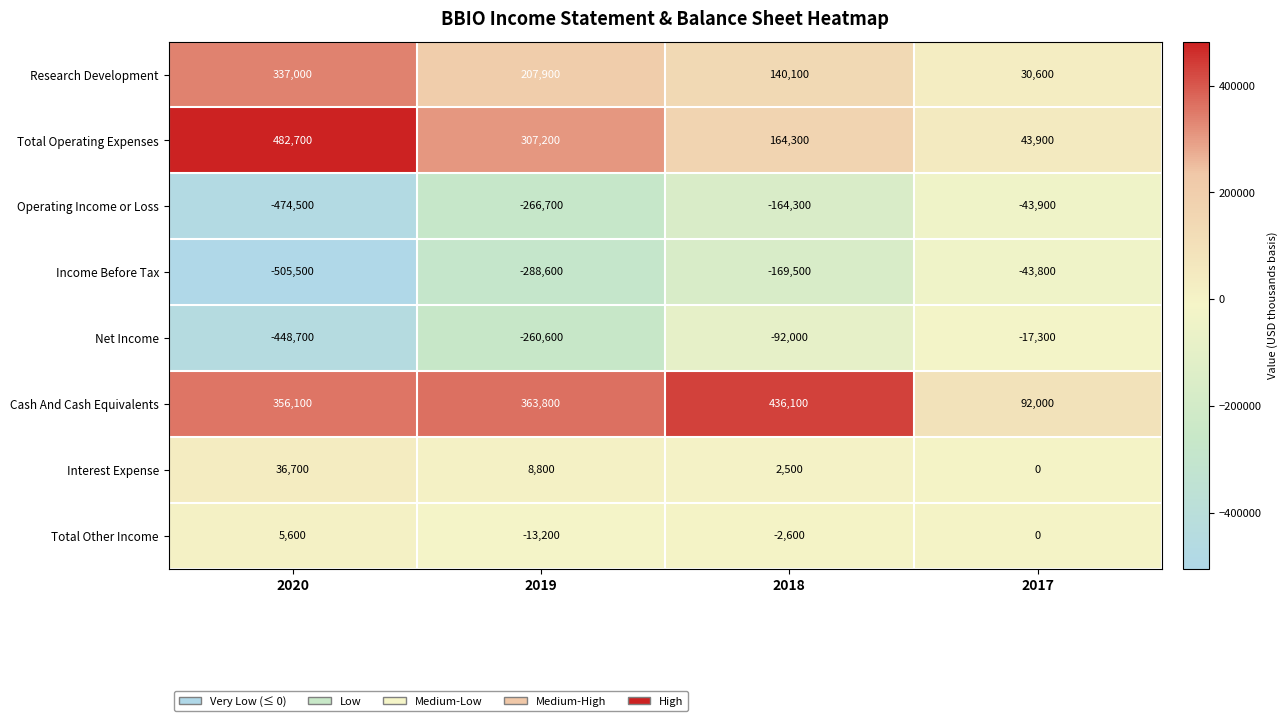

What is the average value of the Research Development series?

178900